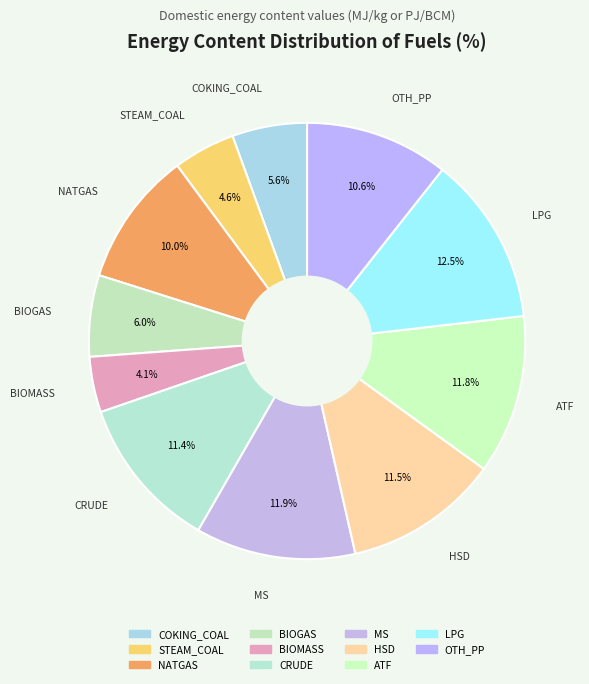

To the nearest percent, what is the average slice percentage?

9%